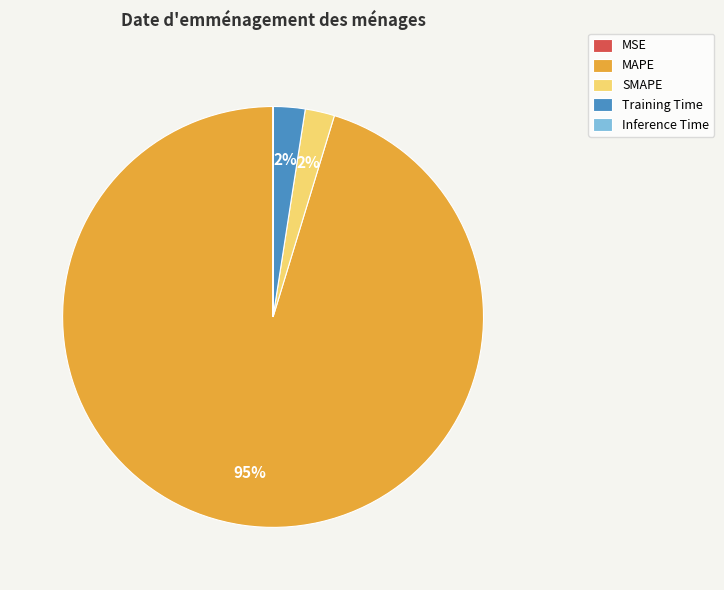

Does MAPE account for over 50% of the chart?

Yes